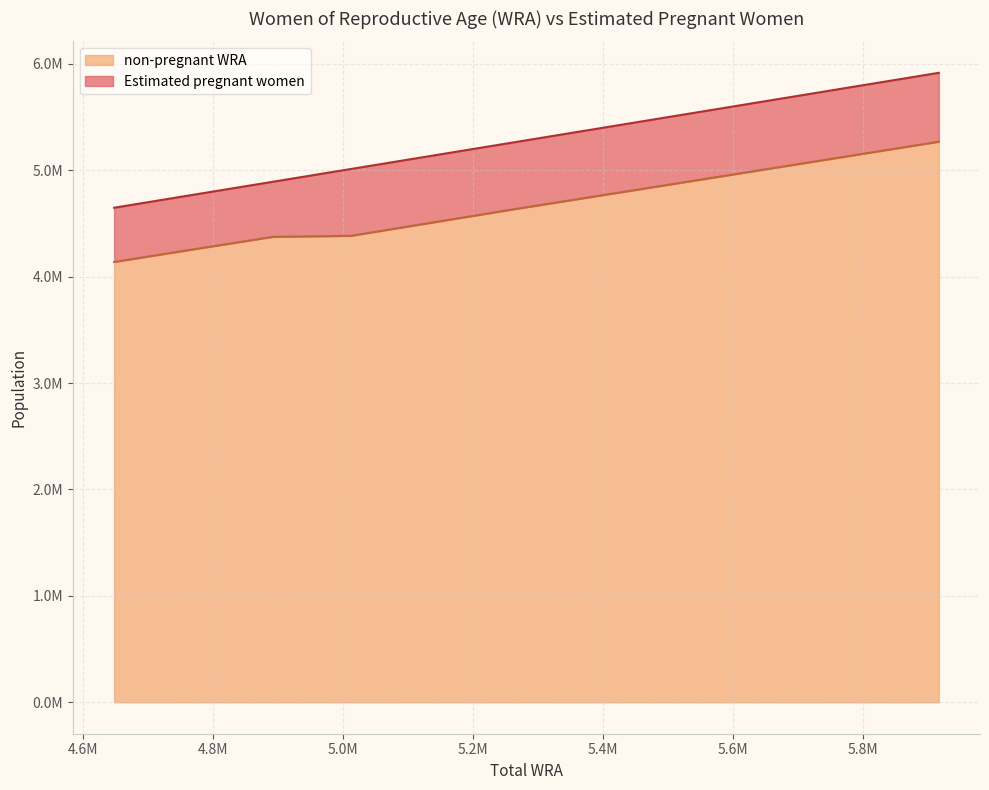

Does the chart have visible grid lines?

Yes